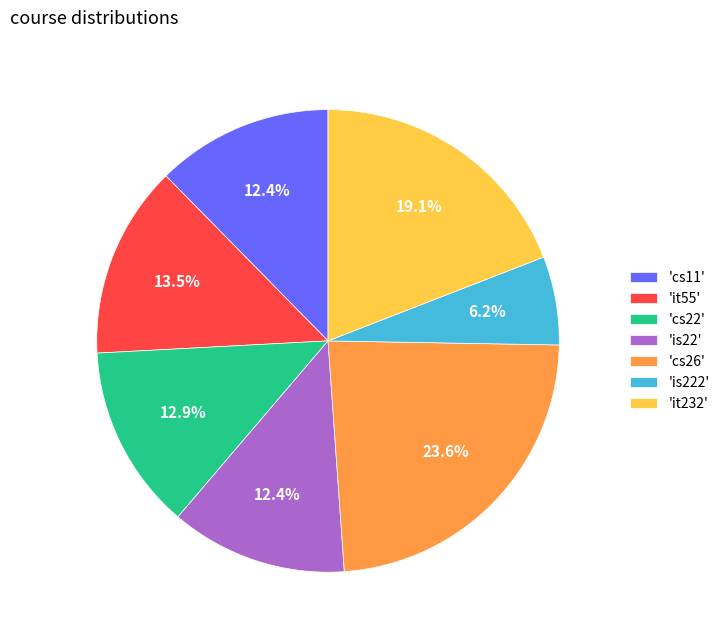

Is 'it55' the majority of the pie?

No